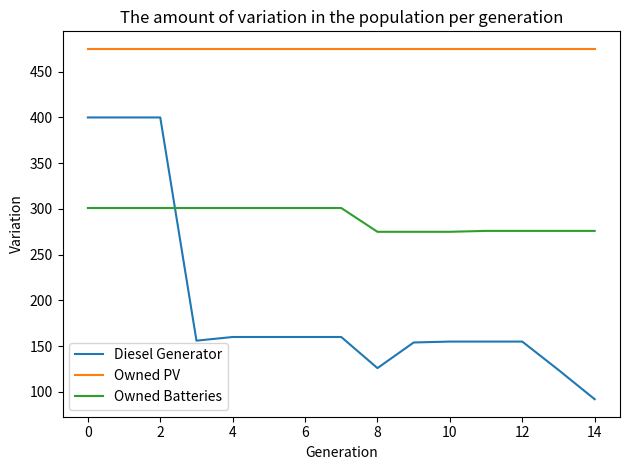

True or false: Owned PV and Diesel Generator cross at least once.

False